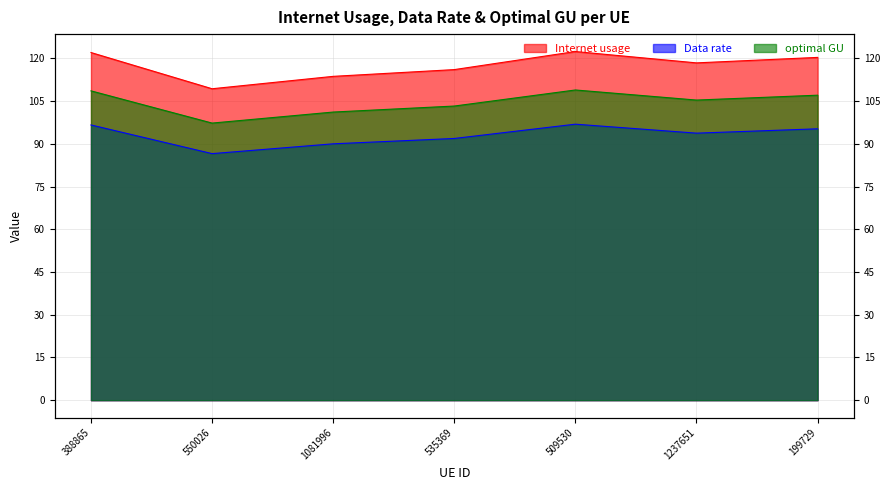

The value of optimal GU at 550026 is 143.7. True or false?

False